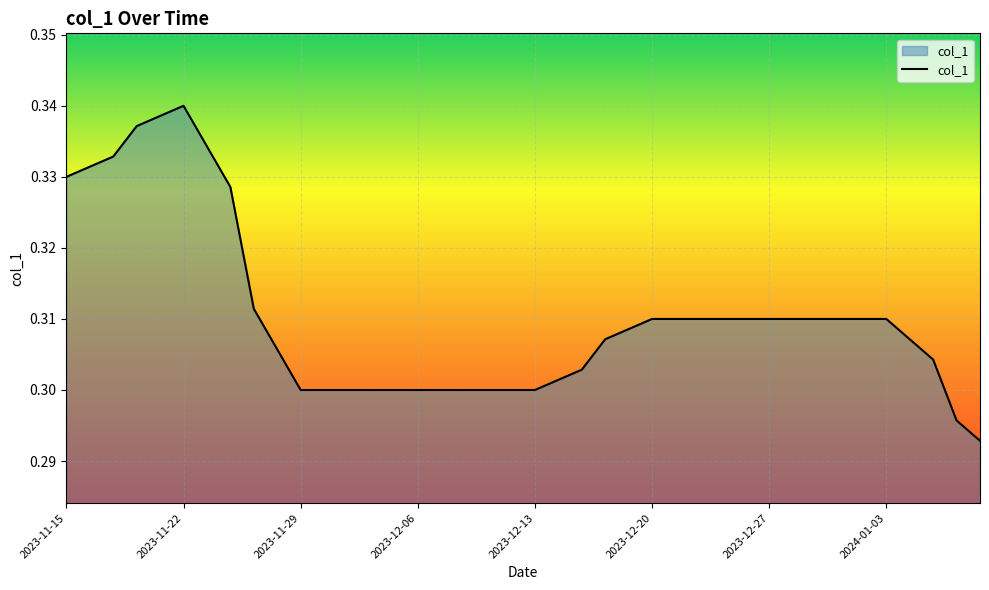

How many lines are shown in the chart?

1